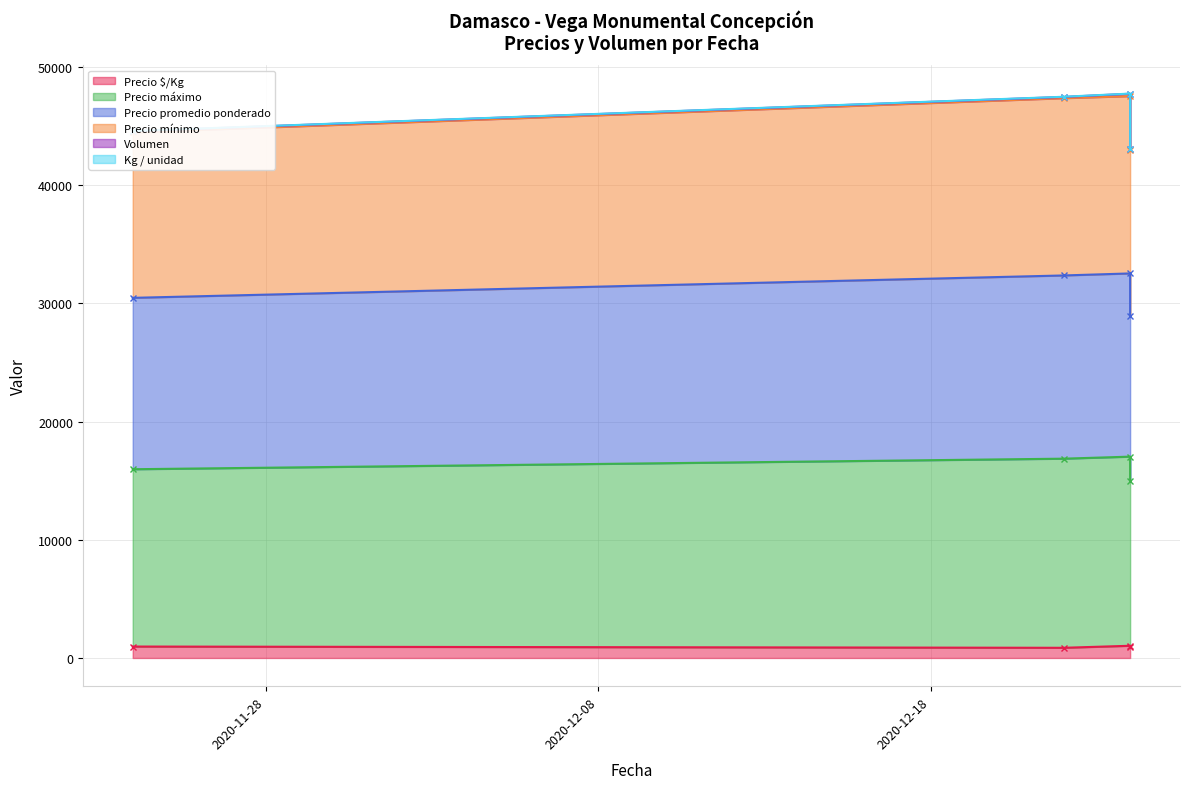

At which category is the sum across all series the highest?

2020-12-24